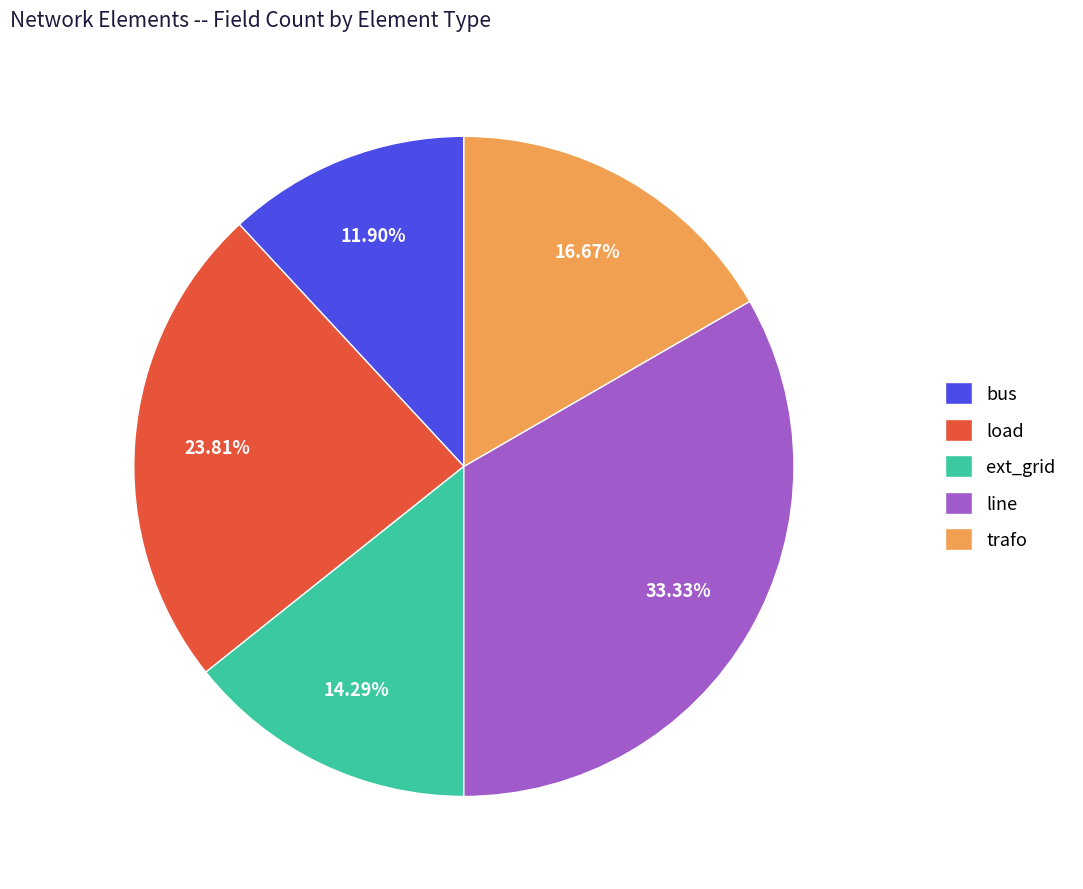

Does any single category account for the majority?

No